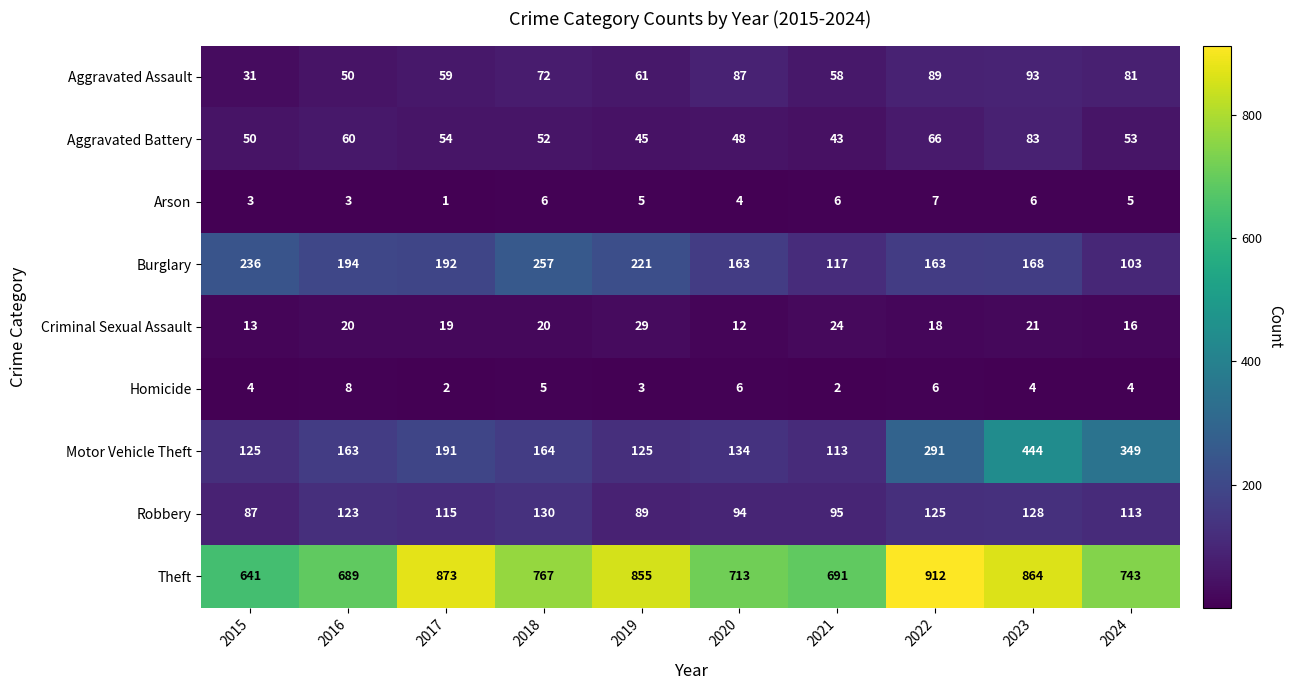

Where does the Arson series first go above 5?

2018